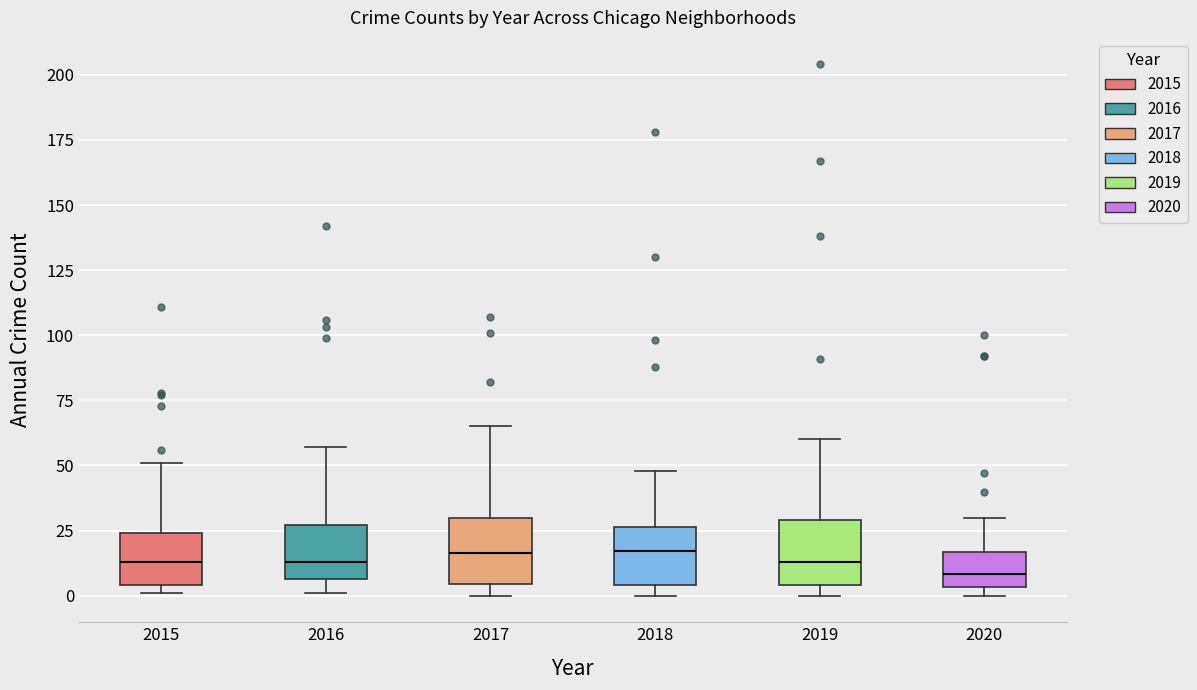

Where is the lower edge of the box at x = 2017 on the y-axis? The values are not printed on the chart, so give them approximately, as read against the axis.

5